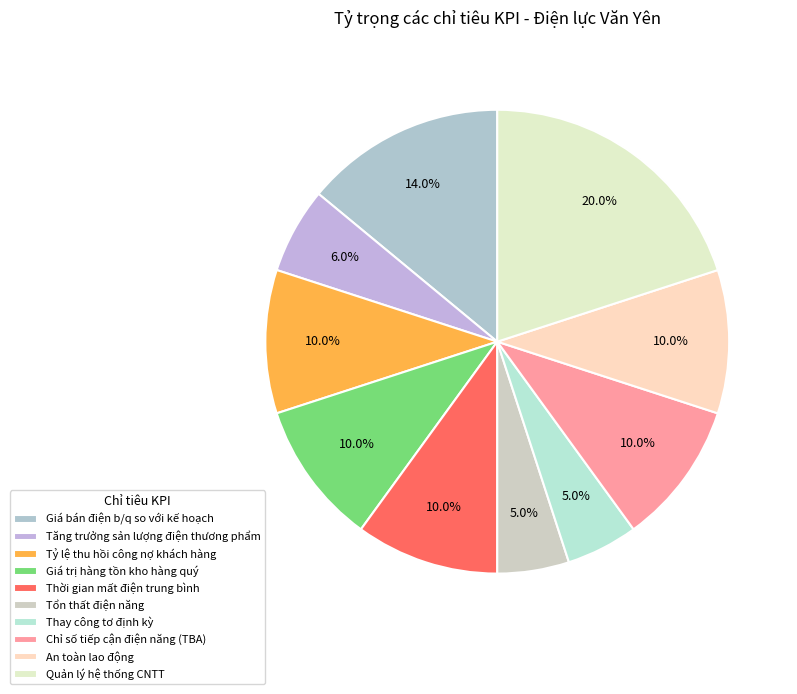

To the nearest percent, what is the difference between the largest and smallest slice percentages?

15%